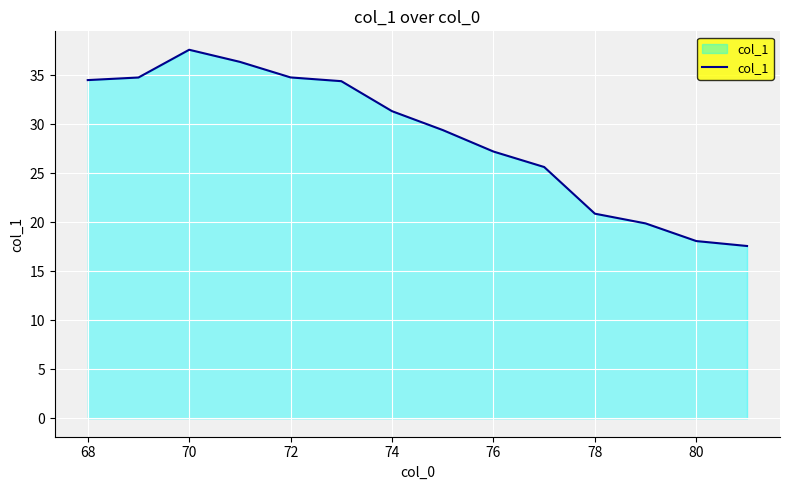

What is the minimum value shown in the chart?

17.6